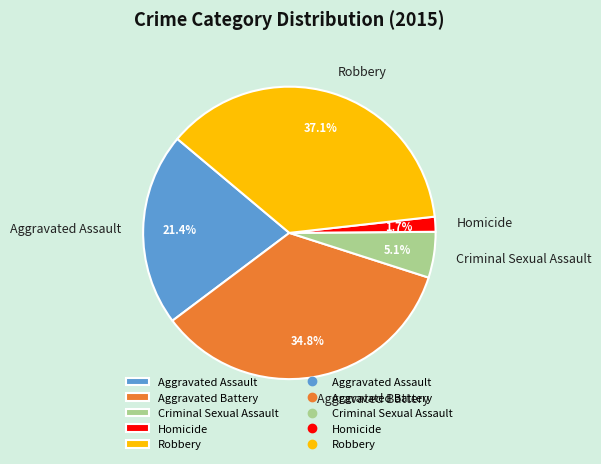

Is it true that Aggravated Battery is 42% of the pie?

False